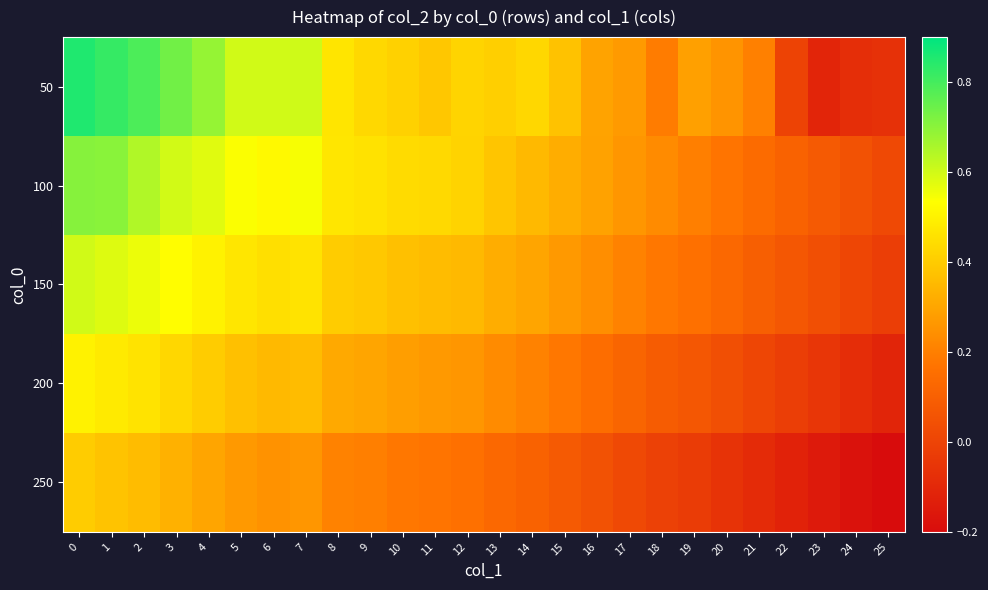

Which series has the largest range (max minus min)?

50